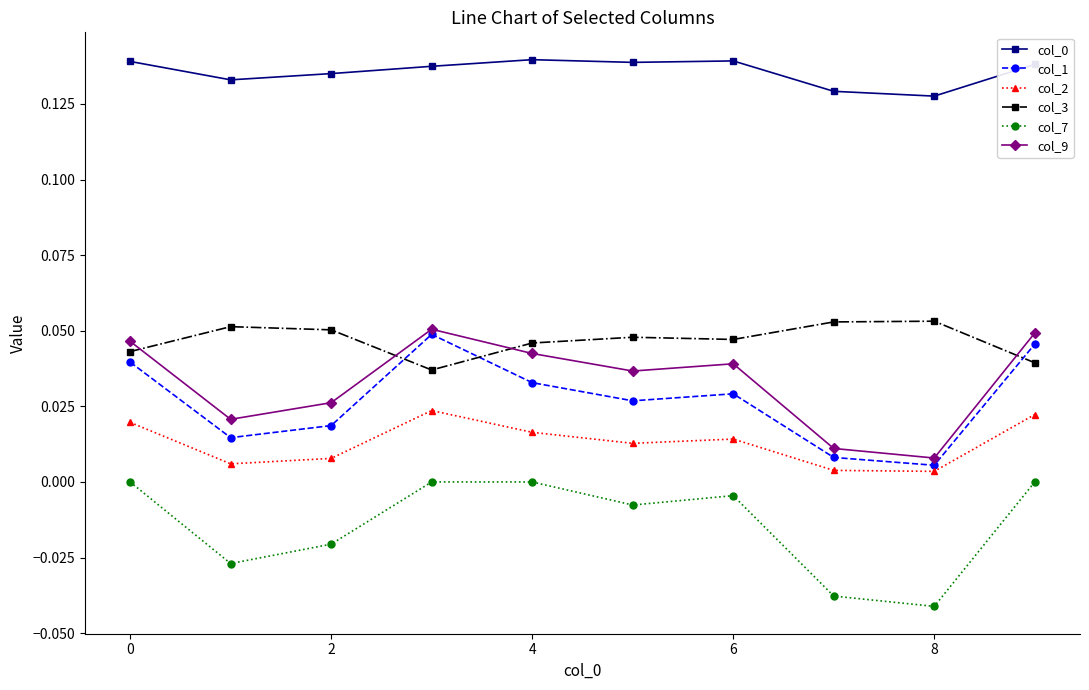

True or false: col_7 and col_1 cross at least once.

False